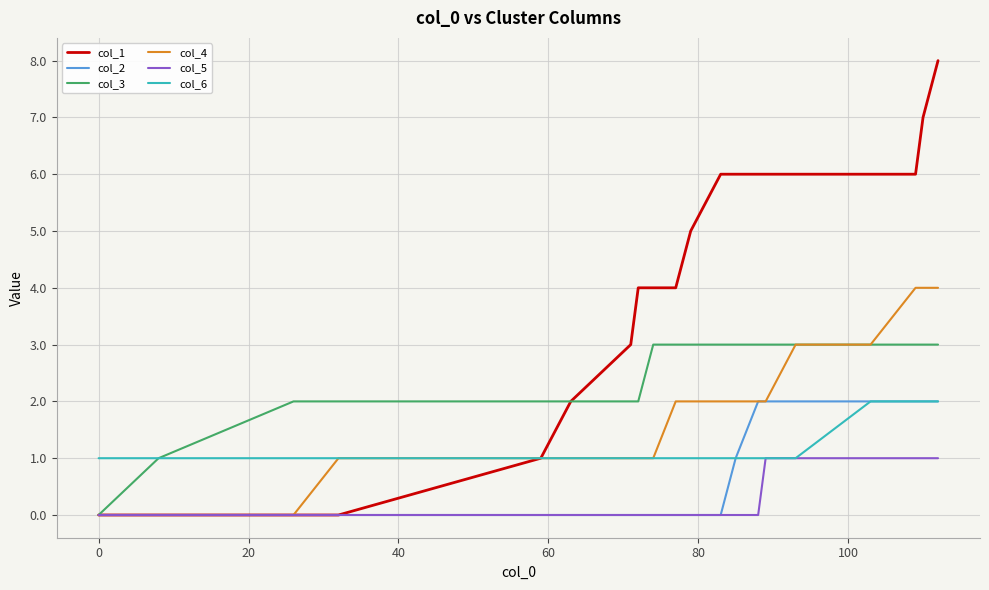

What is the maximum value for col_5?

1